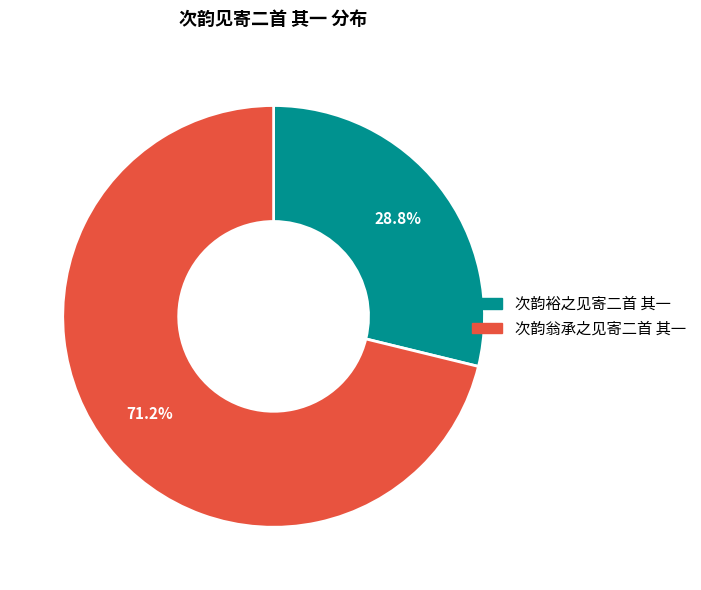

To the nearest percent, what percentage of the pie is 次韵翁承之见寄二首 其一?

71%